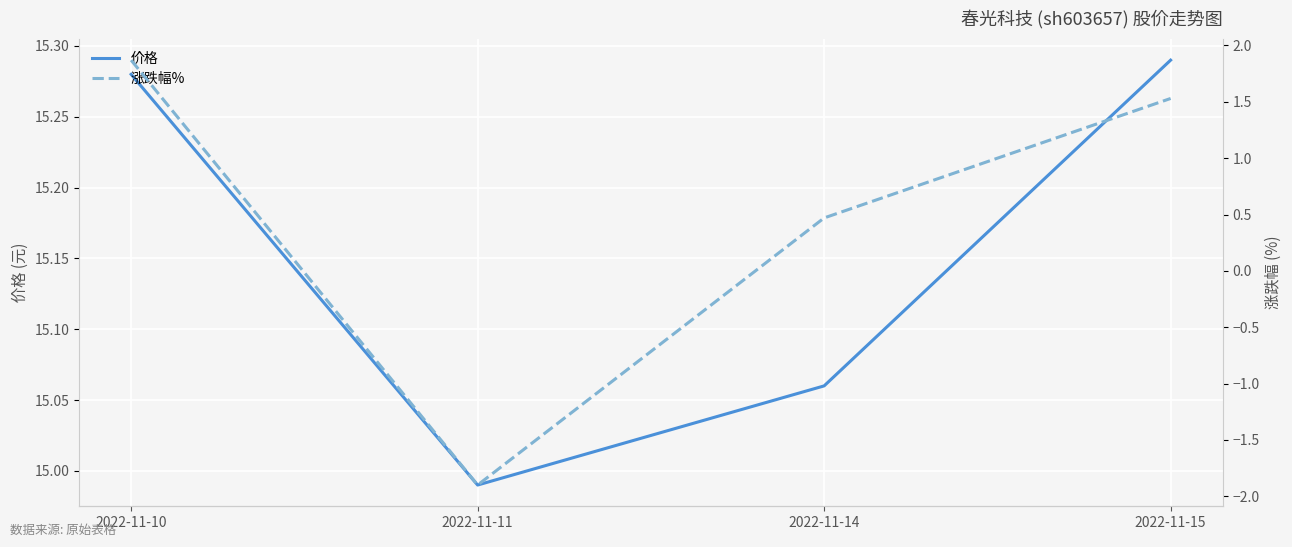

What is the value of the 涨跌幅% point at the 4th from the left?

1.5